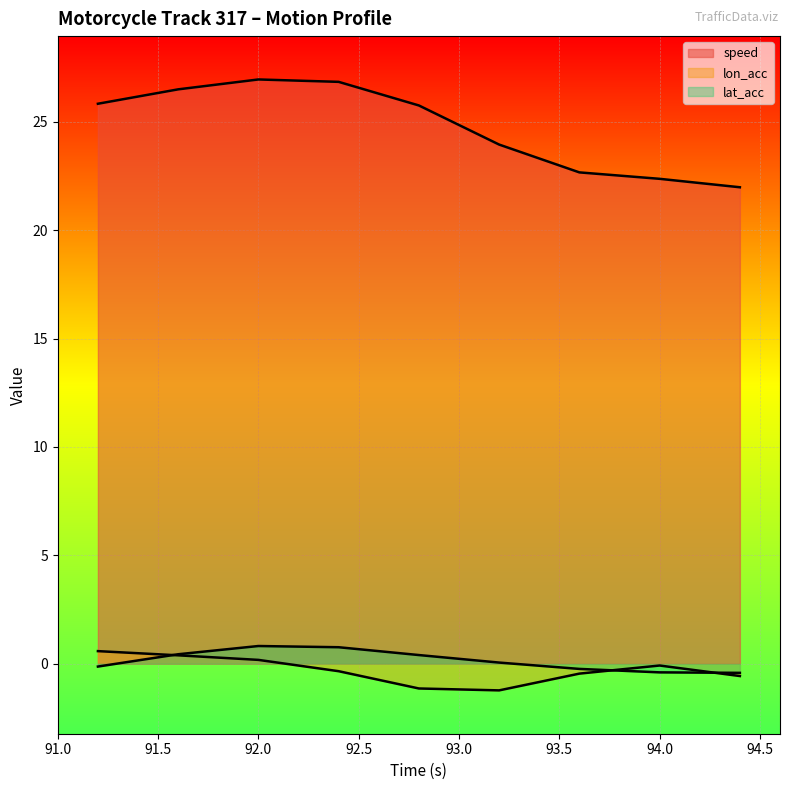

True or false: speed and lon_acc intersect in this chart.

False